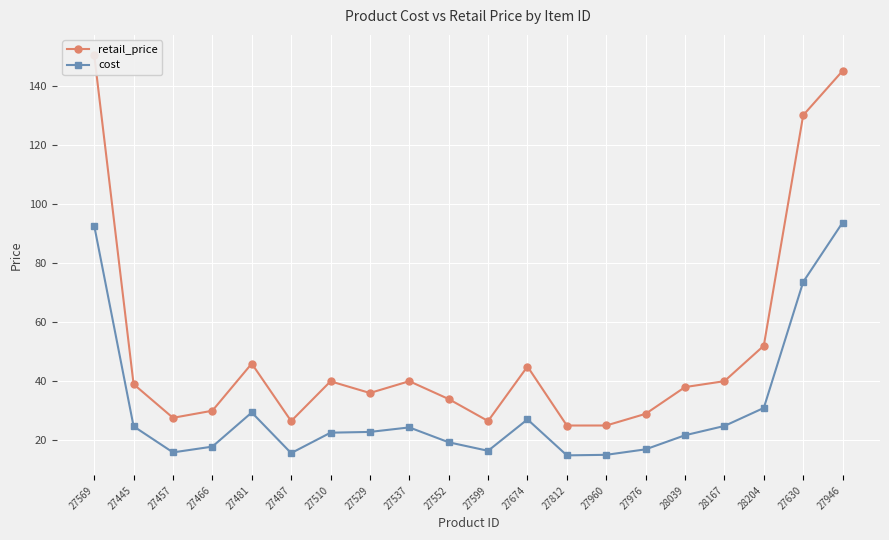

At 27976, list the series in order from smallest to largest.

cost, retail_price